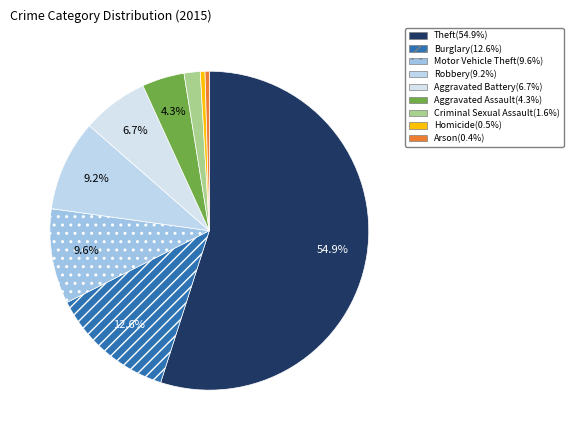

Is the sum of Arson and Criminal Sexual Assault greater than half?

No